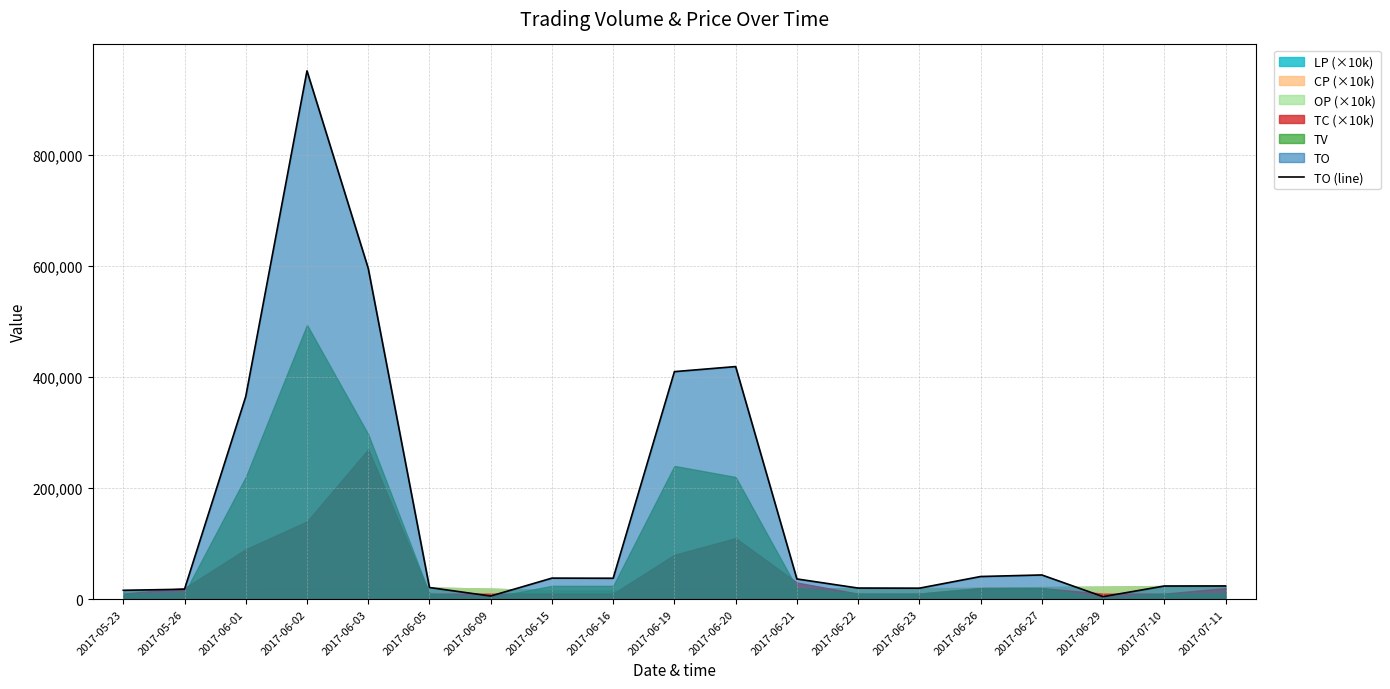

The value of TO (line) at 2017-06-15 is 37920. True or false?

True